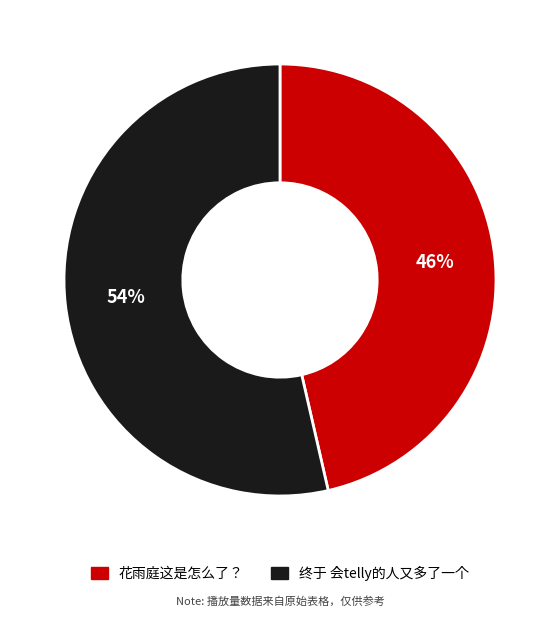

Combined, do 花雨庭这是怎么了？ and 终于 会telly的人又多了一个 account for over 50%?

Yes